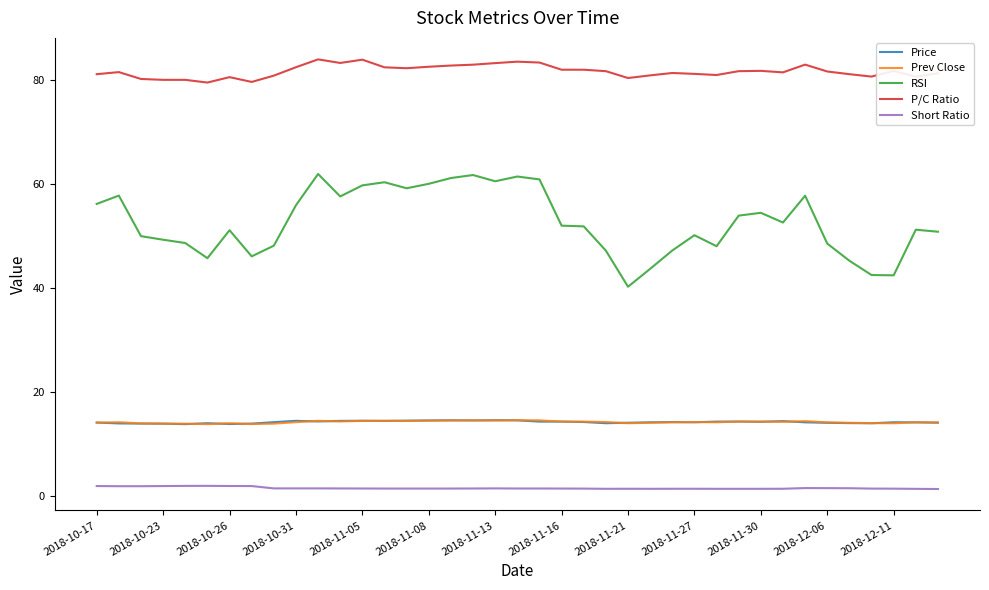

What is the difference between the second highest and minimum values in the RSI series?

21.5